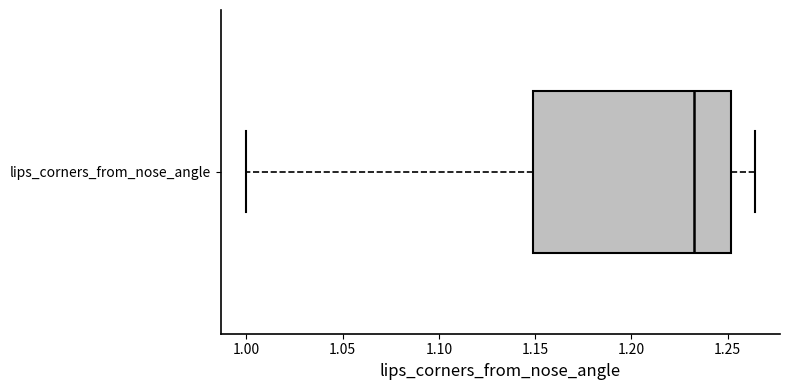

Transcribe this box plot: give where the median line is, the range the box spans, and where the two whiskers end, as read against the x-axis. The values are not printed on the chart, so give them approximately, as read against the axis.

median 1.235, box 1.150 to 1.250, whiskers 1.000 to 1.265